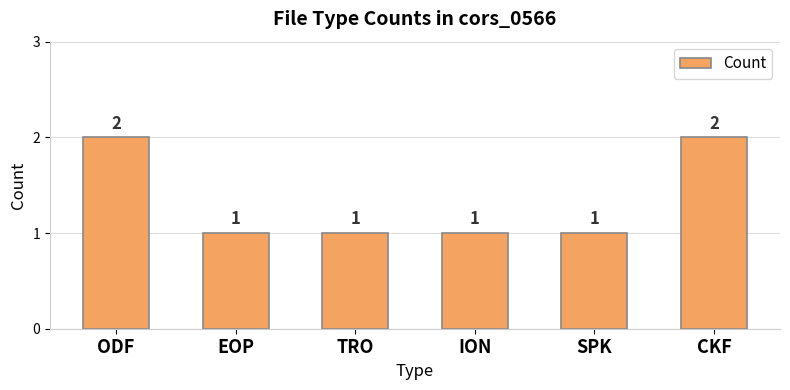

What is the difference between the values at ODF and TRO?

1